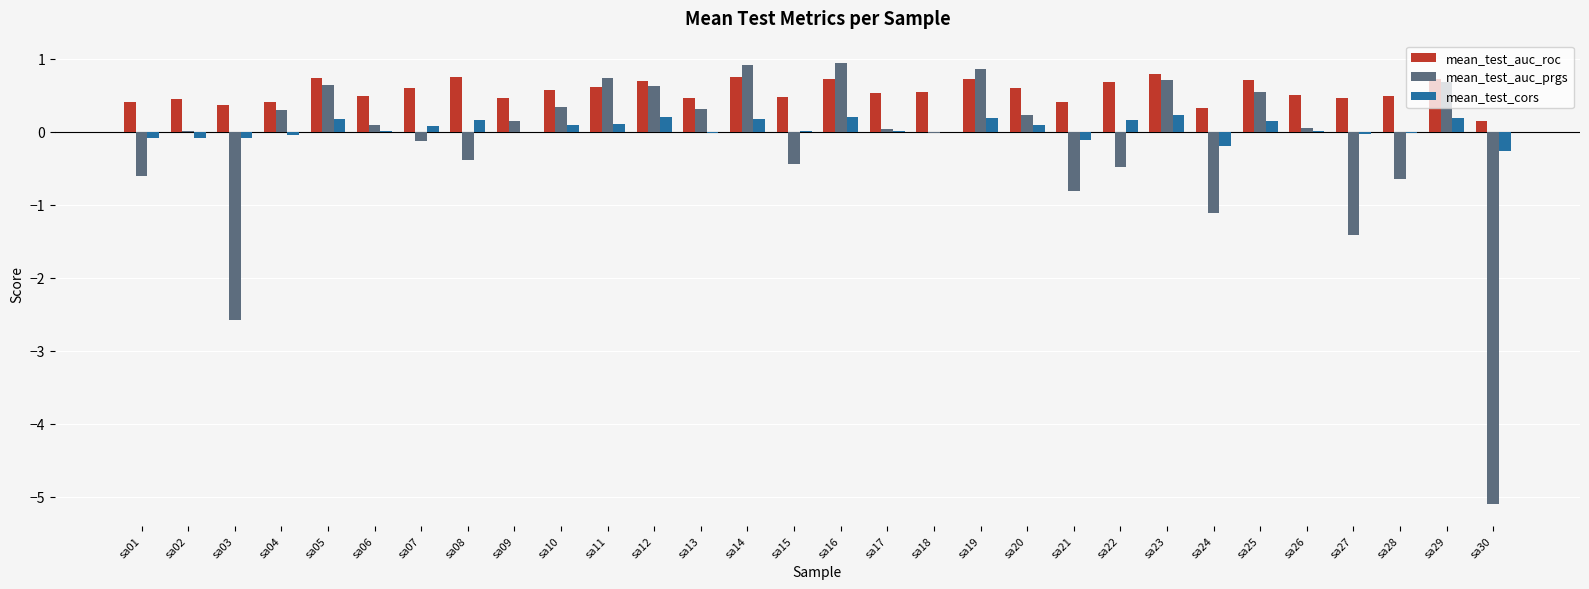

Between sa14 and sa21, which series saw the biggest shift?

mean_test_auc_prgs